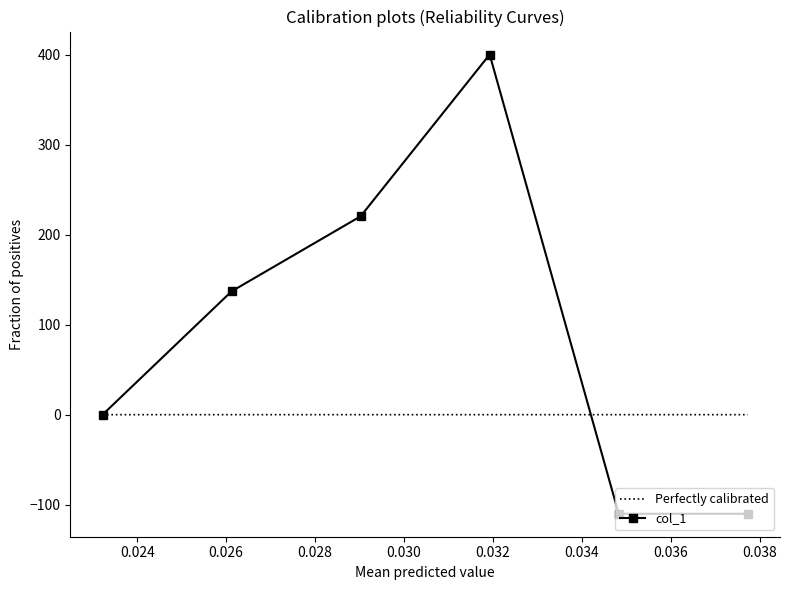

Reading left to right, extract all data points from this chart.

0.0	137.0	220.3	400.0	-110.0	-110.0